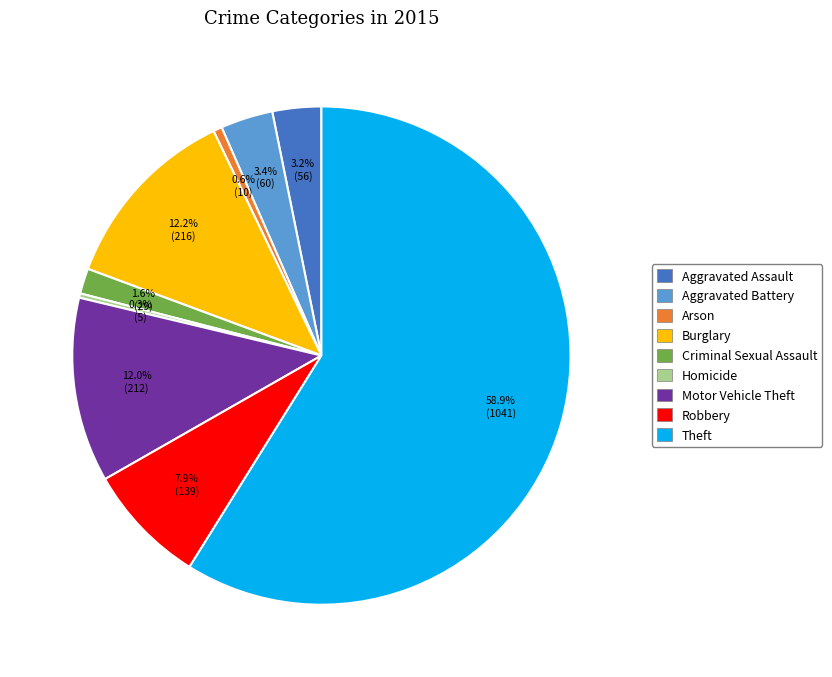

Is there a majority slice in this chart?

Yes